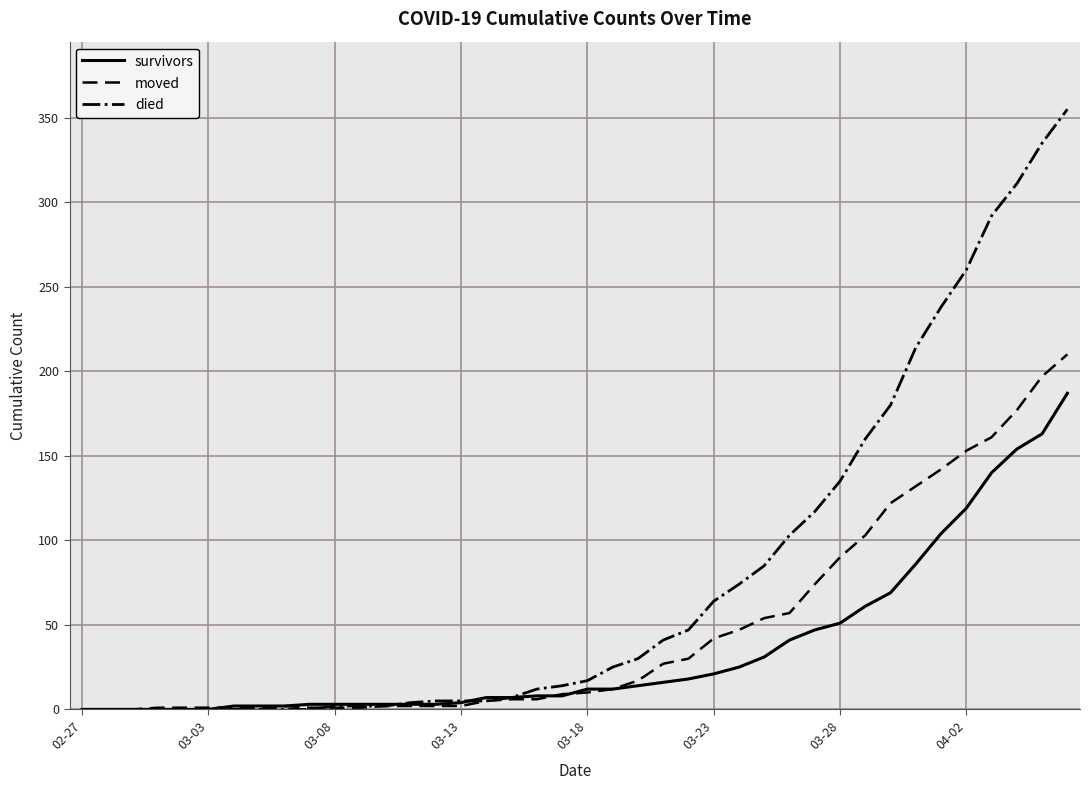

Which series has the largest total across all categories?

died